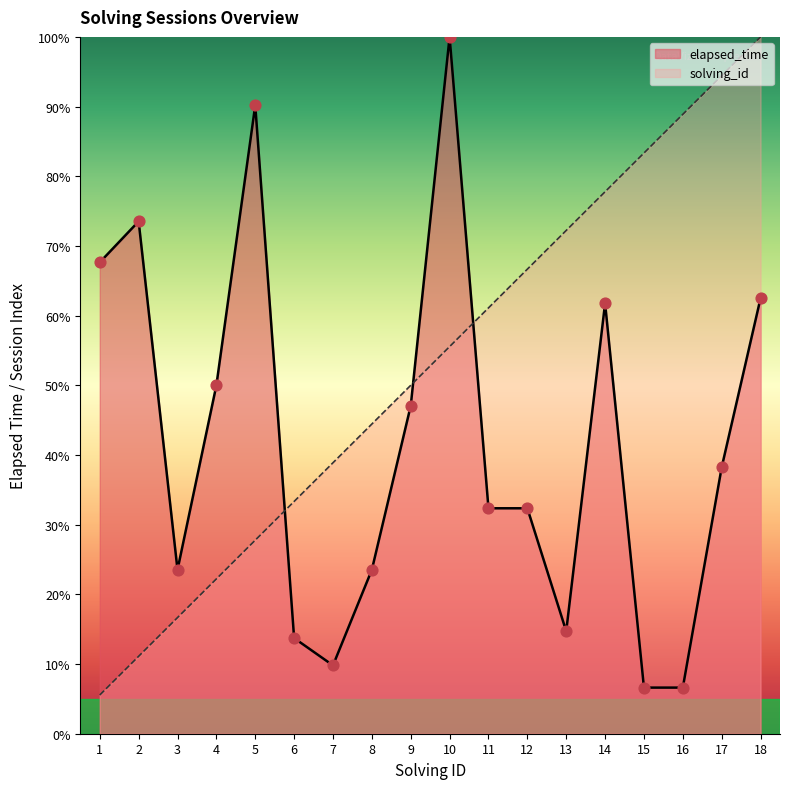

Which series has the widest spread of Y values?

solving_id